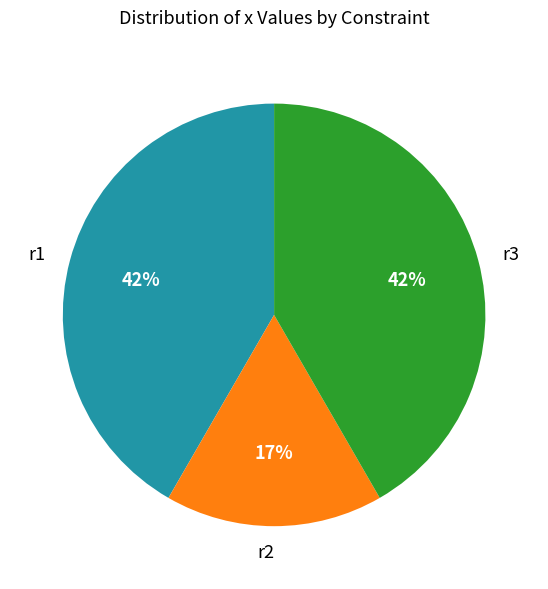

To the nearest percent, what percentage of the pie is r3?

42%